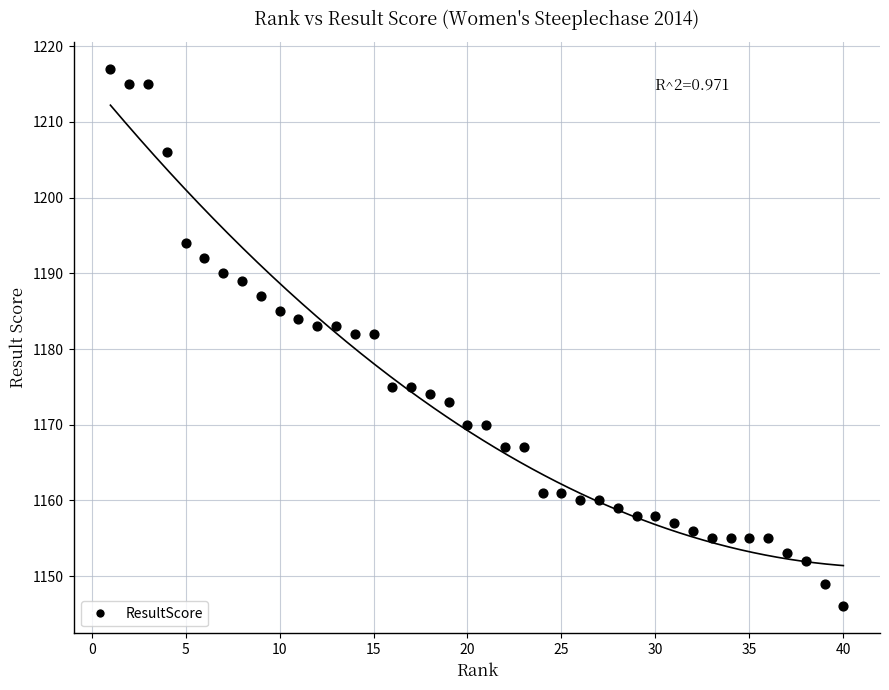

What is the range of X values (max minus min)?

39